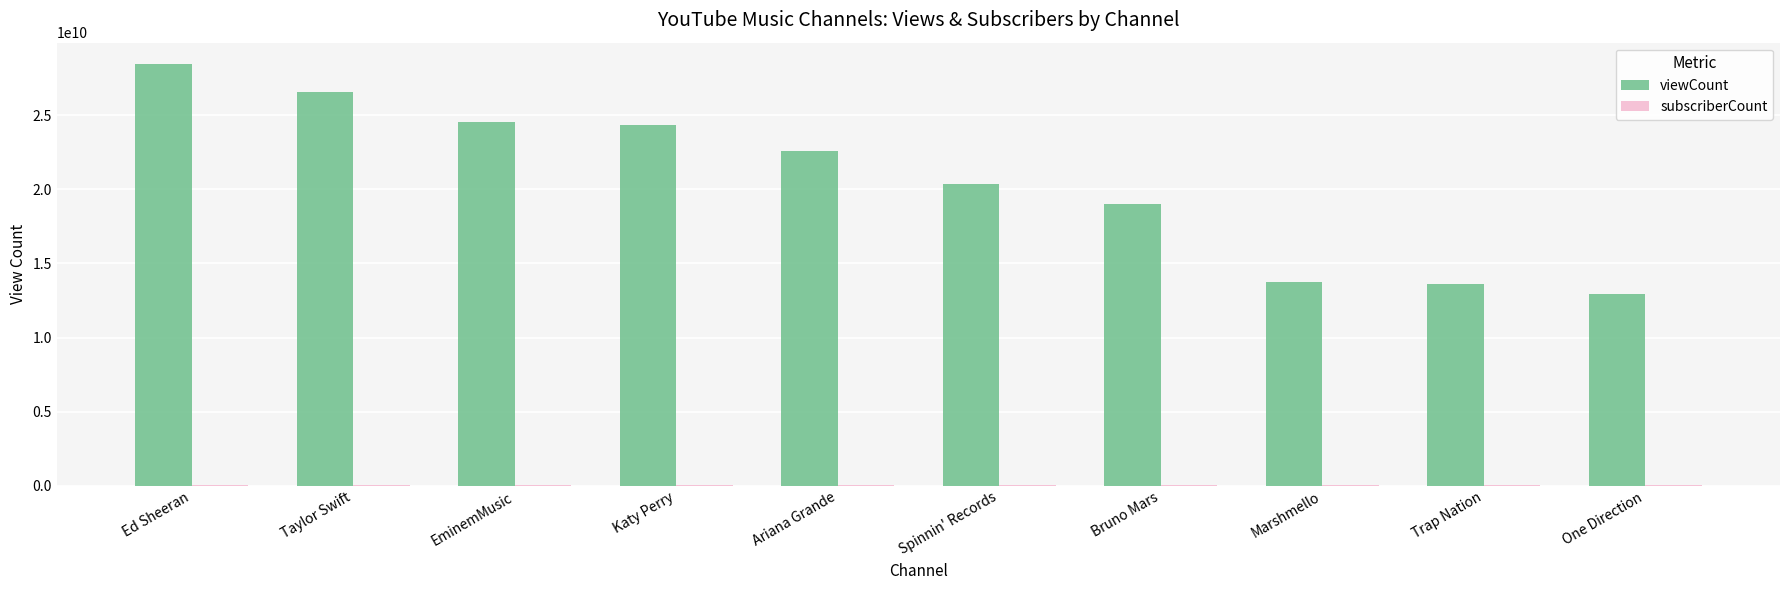

The viewCount series shows 12689846945 at Spinnin' Records. True or false?

False